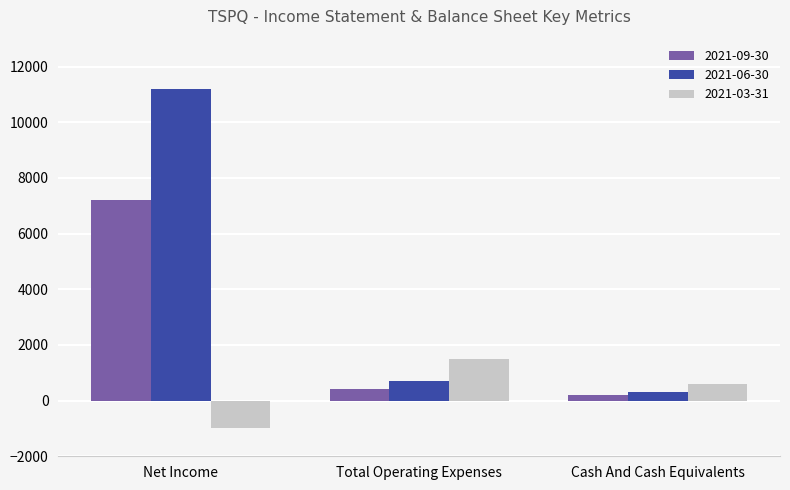

Which series has the largest range (max minus min)?

2021-06-30